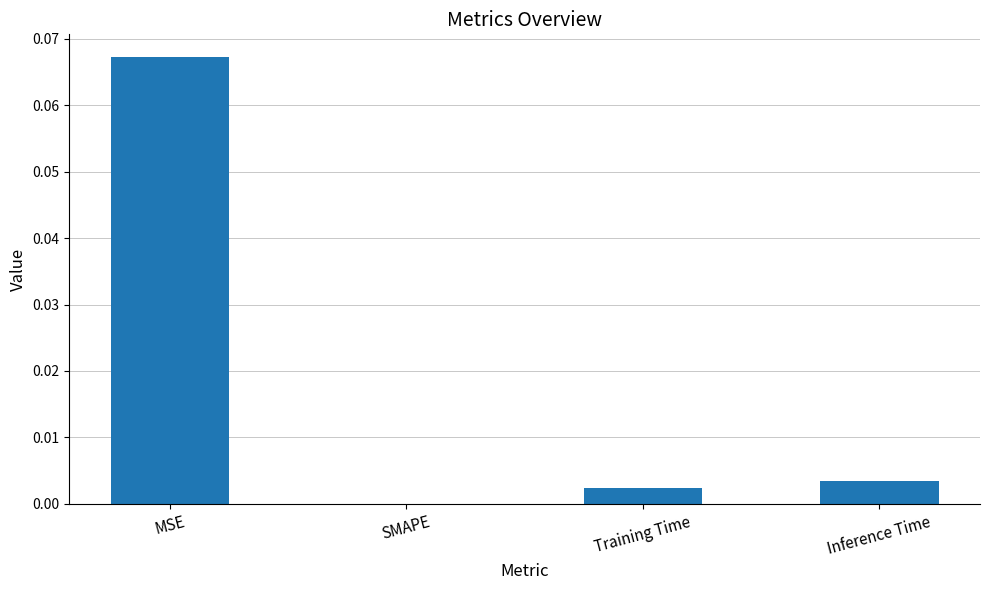

The chart shows a value of 0.0 at Training Time. True or false?

True